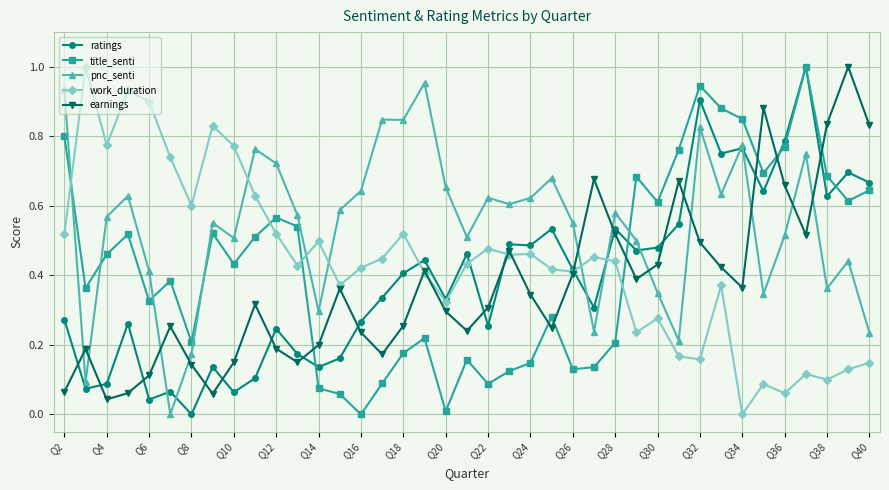

How many interior local valleys does the earnings series have?

9